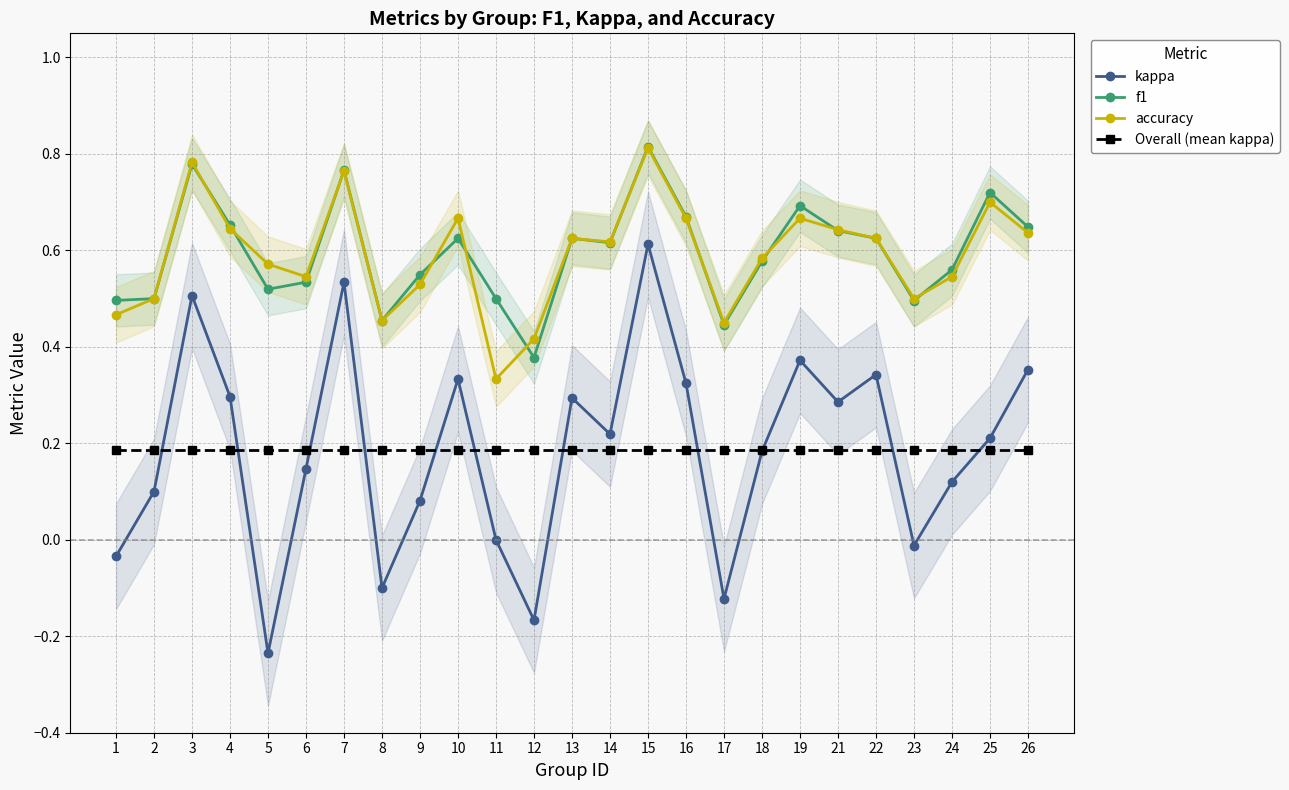

Reading left to right, what are all the values shown in this chart?

kappa: 1=-0.0	2=0.1	3=0.5	4=0.3	5=-0.2	6=0.1	7=0.5	8=-0.1	9=0.1	10=0.3	11=0.0	12=-0.2	13=0.3	14=0.2	15=0.6	16=0.3	17=-0.1	18=0.2	19=0.4	21=0.3	22=0.3	23=-0.0	24=0.1	25=0.2	26=0.4
f1: 1=0.5	2=0.5	3=0.8	4=0.7	5=0.5	6=0.5	7=0.8	8=0.5	9=0.5	10=0.6	11=0.5	12=0.4	13=0.6	14=0.6	15=0.8	16=0.7	17=0.4	18=0.6	19=0.7	21=0.6	22=0.6	23=0.5	24=0.6	25=0.7	26=0.6
accuracy: 1=0.5	2=0.5	3=0.8	4=0.6	5=0.6	6=0.5	7=0.8	8=0.5	9=0.5	10=0.7	11=0.3	12=0.4	13=0.6	14=0.6	15=0.8	16=0.7	17=0.5	18=0.6	19=0.7	21=0.6	22=0.6	23=0.5	24=0.5	25=0.7	26=0.6
Overall (mean kappa): 1=0.2	2=0.2	3=0.2	4=0.2	5=0.2	6=0.2	7=0.2	8=0.2	9=0.2	10=0.2	11=0.2	12=0.2	13=0.2	14=0.2	15=0.2	16=0.2	17=0.2	18=0.2	19=0.2	21=0.2	22=0.2	23=0.2	24=0.2	25=0.2	26=0.2